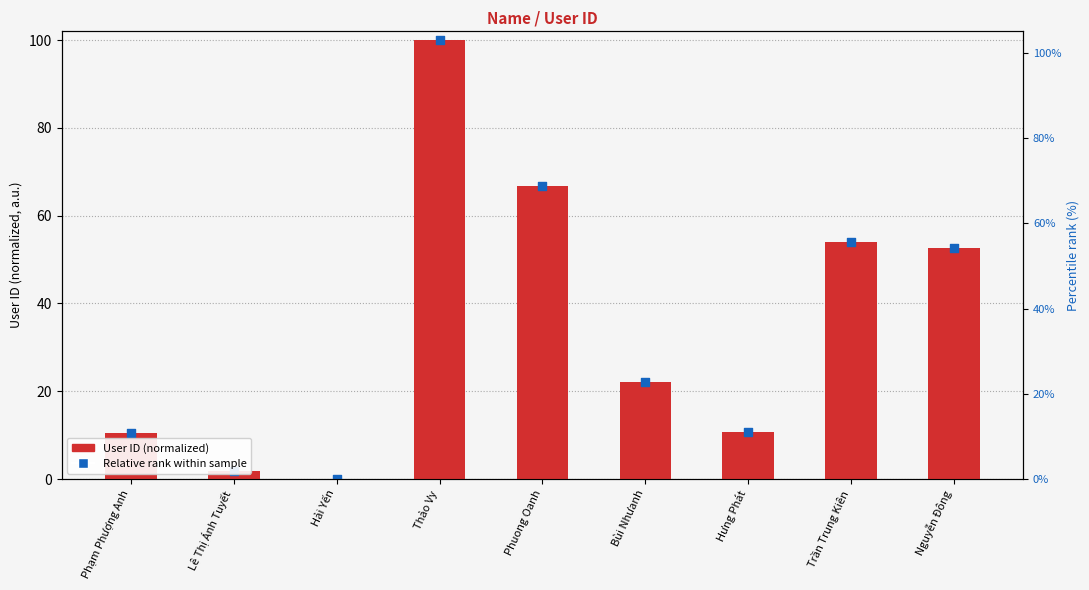

Is the value of User ID (normalized) at Nguyễn Đông greater than the value of Relative rank within sample at Nguyễn Đông?

No